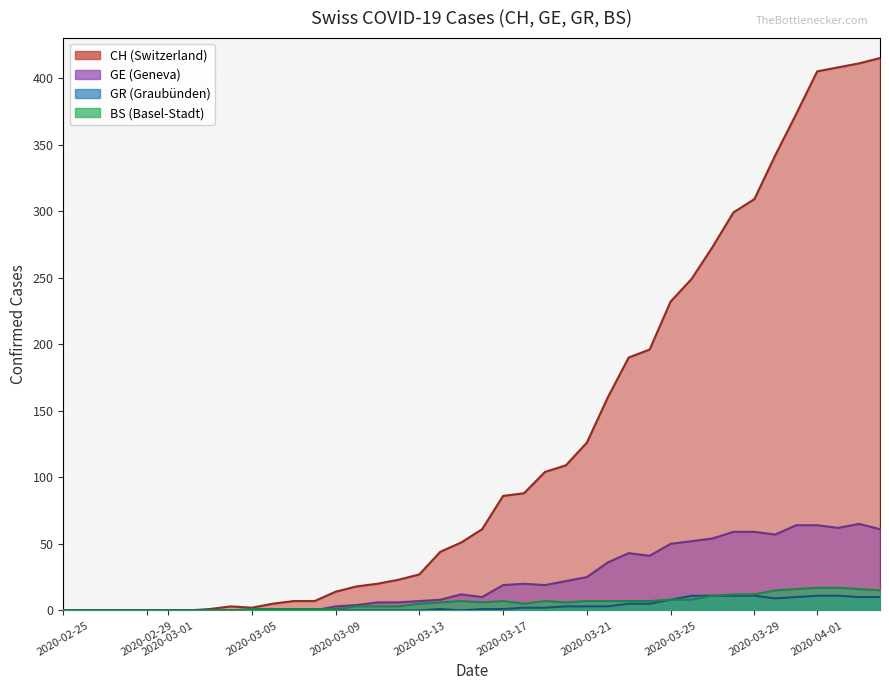

What is the maximum value shown in the chart?

415